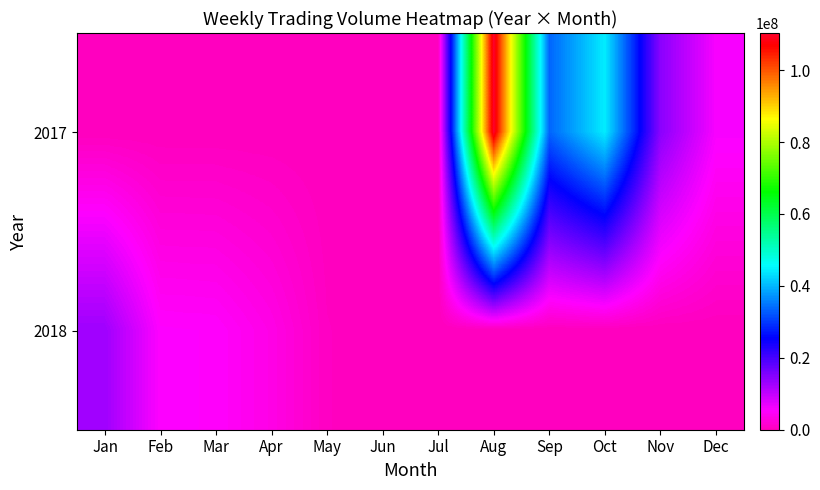

Reading right to left, what are all the values shown in this chart?

2017: Dec=5784064	Nov=14499896	Oct=44364652	Sep=33557704	Aug=110308038	Jul=0	Jun=0	May=0	Apr=0	Mar=0	Feb=0	Jan=0
2018: Dec=0	Nov=0	Oct=0	Sep=0	Aug=0	Jul=0	Jun=0	May=471098	Apr=3323778	Mar=5128734	Feb=5264136	Jan=12925528